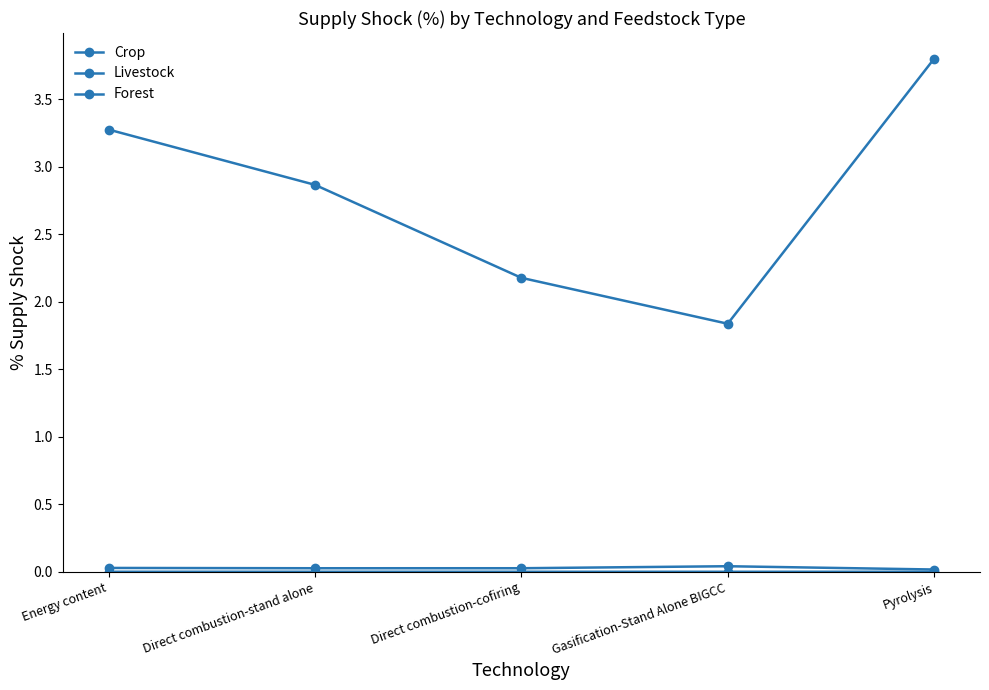

Where does the Forest series first go above 2?

Energy content